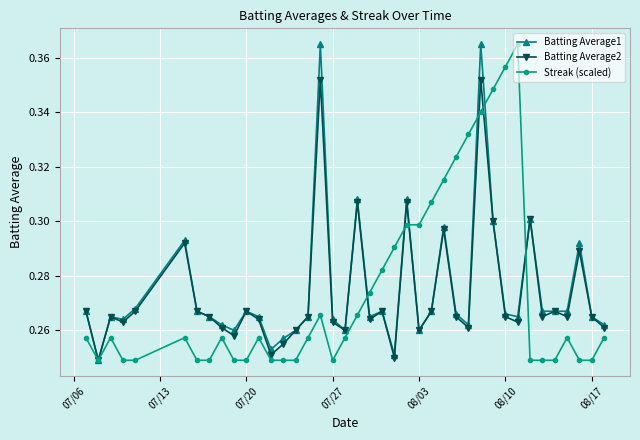

At how many categories does at least one series exceed 0?

40